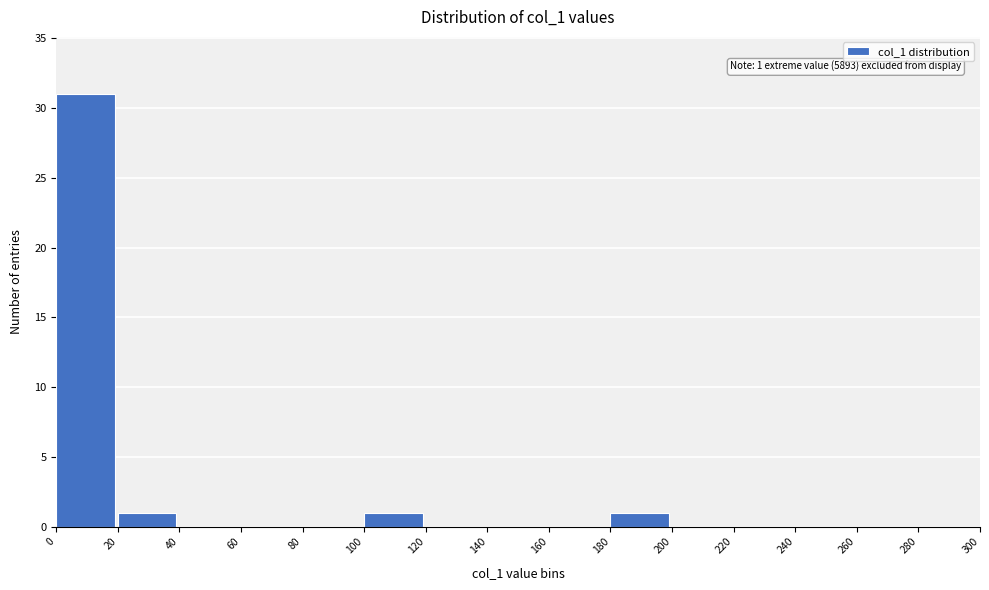

Which range on the x-axis has the tallest bar?

0 to 20